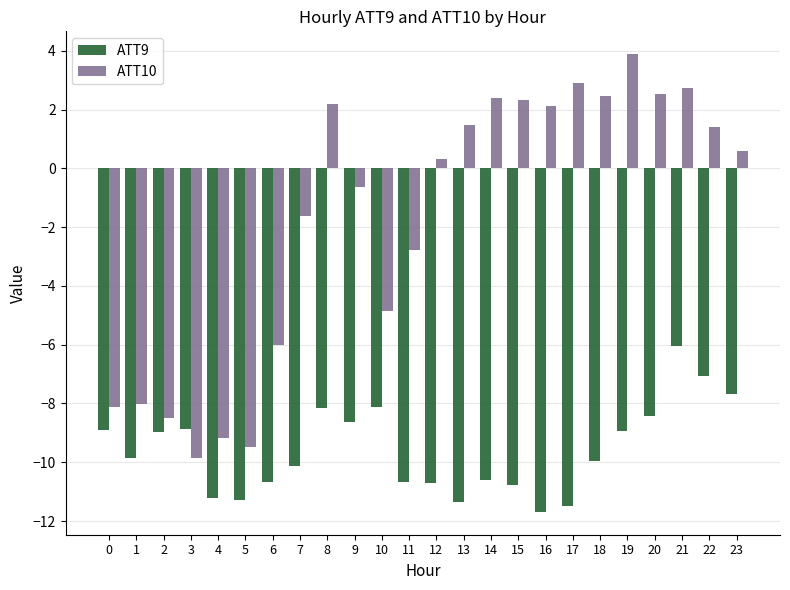

At which label is ATT10 closest to -2?

7